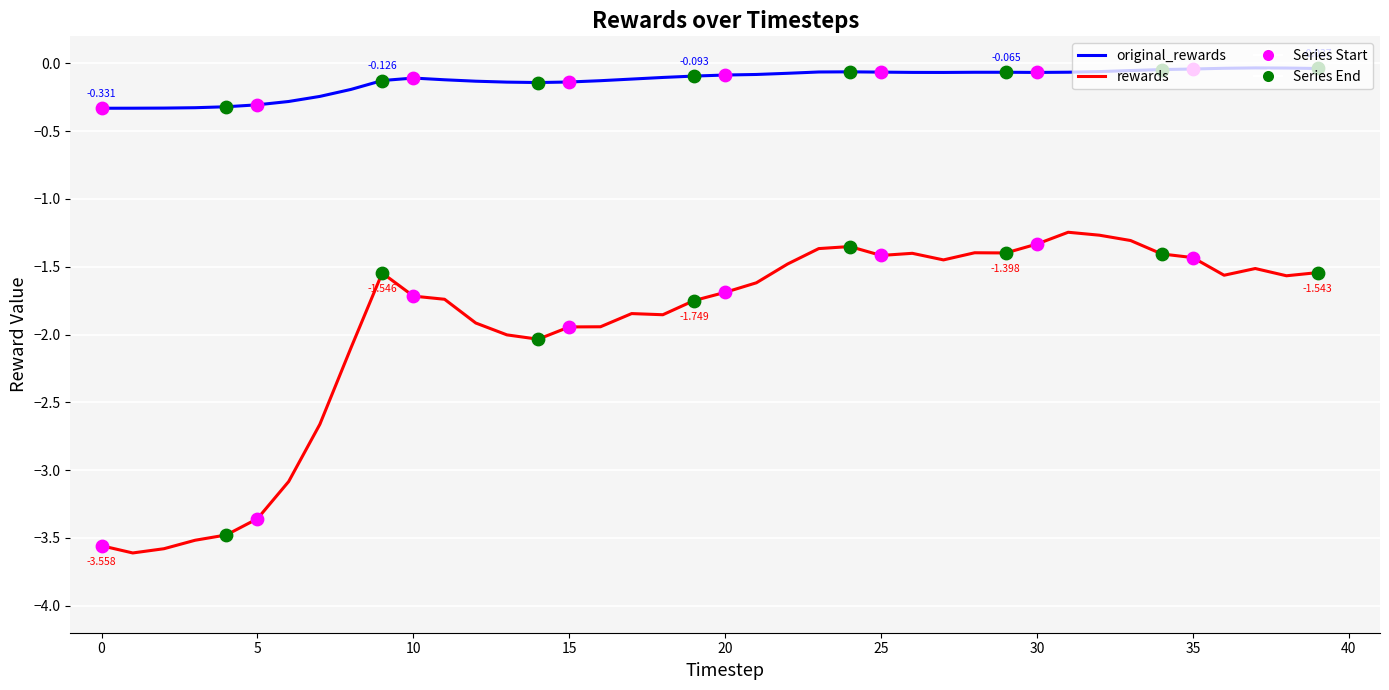

Which series has the largest total across all categories?

original_rewards